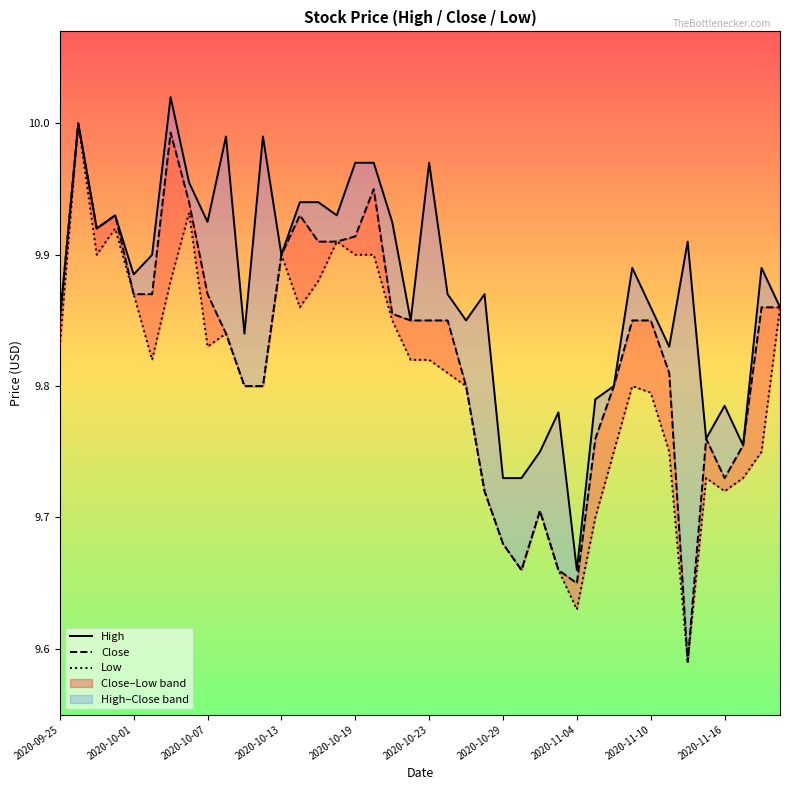

How many lines are shown in the chart?

3